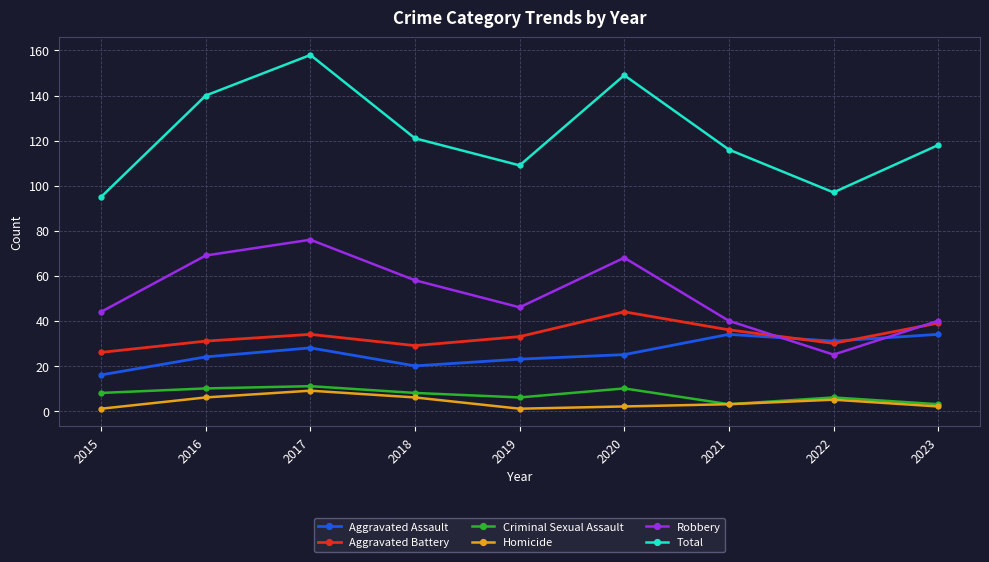

What is the value of the Total point at the 4th from the left?

121